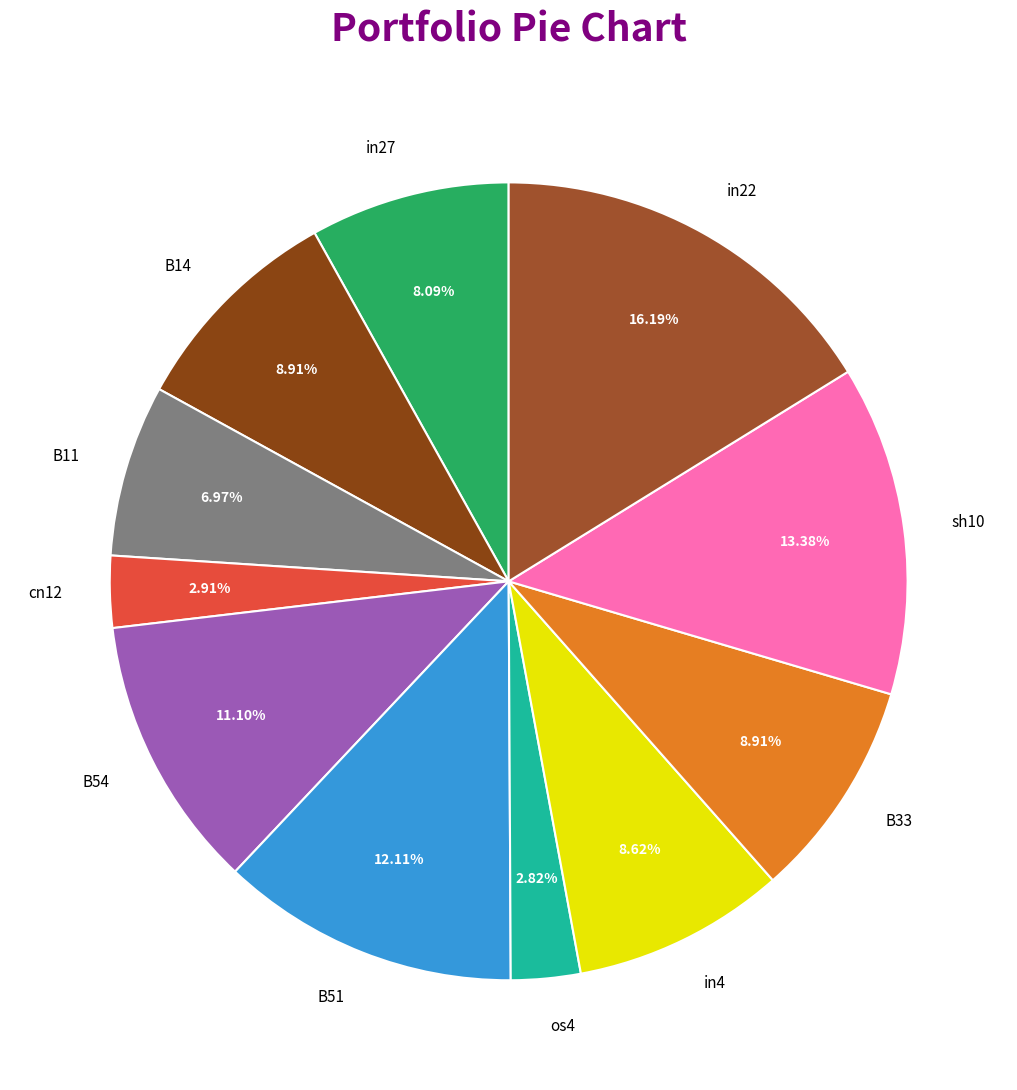

How many slices are in this pie chart?

11